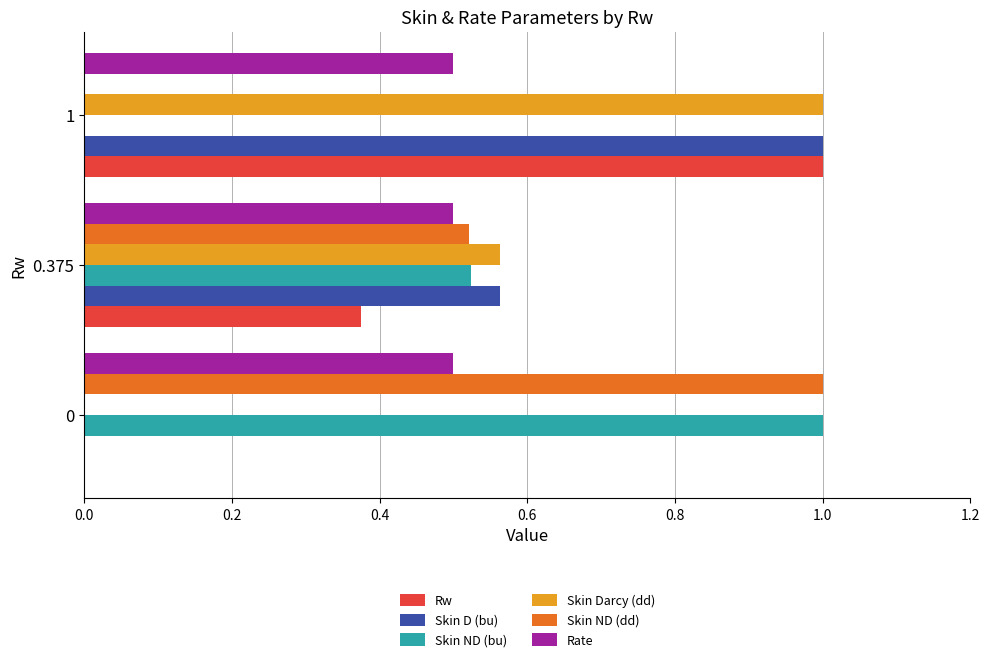

What is the maximum value shown in the chart?

1.0